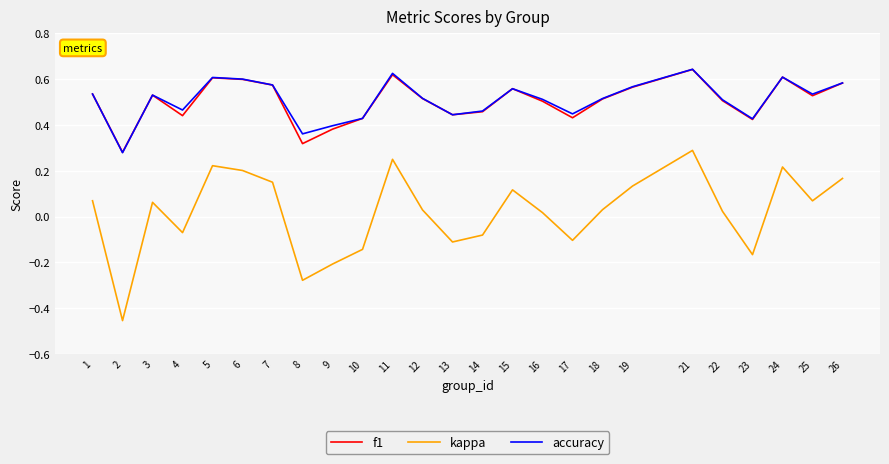

Which category has the highest value in the kappa series?

21